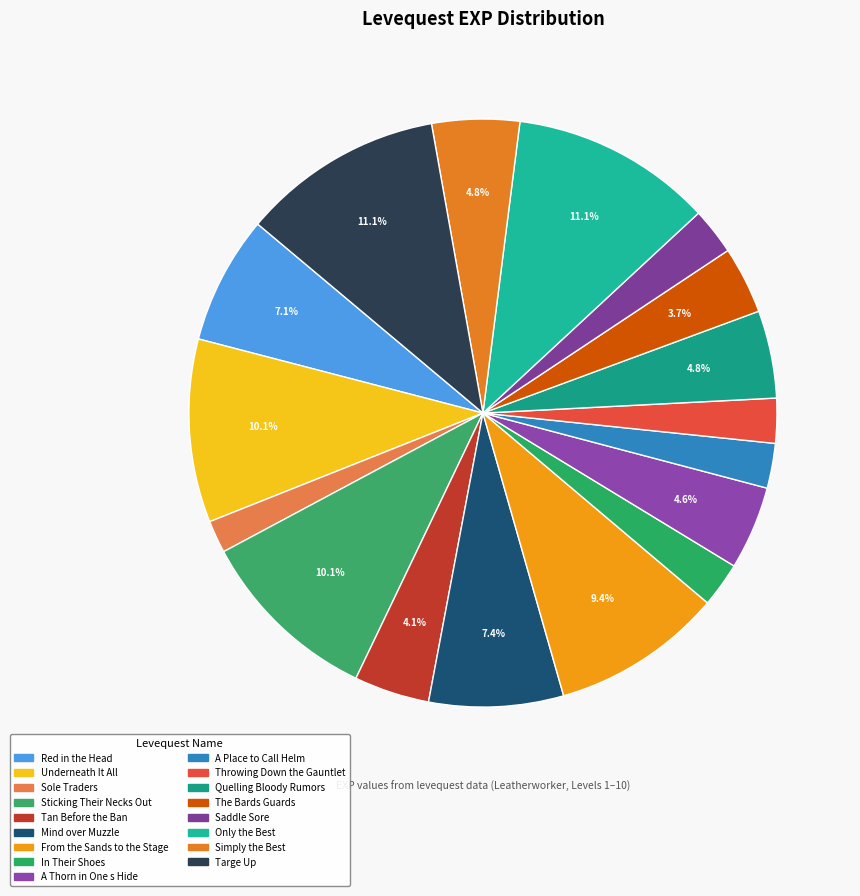

Count the number of slices in the pie.

17